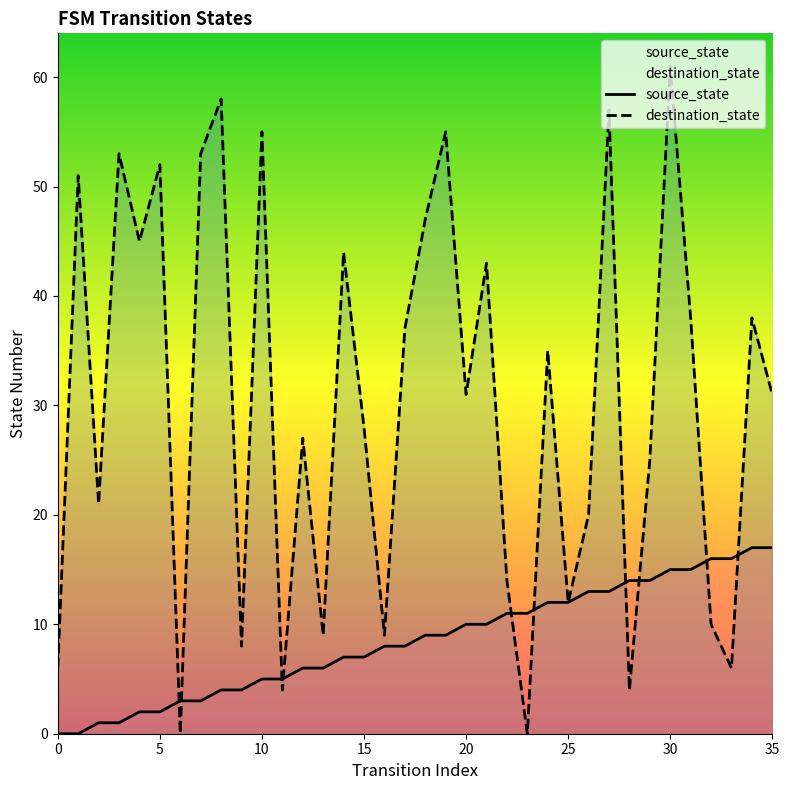

What is the approximate value of source_state at 35, to the nearest 10?

20